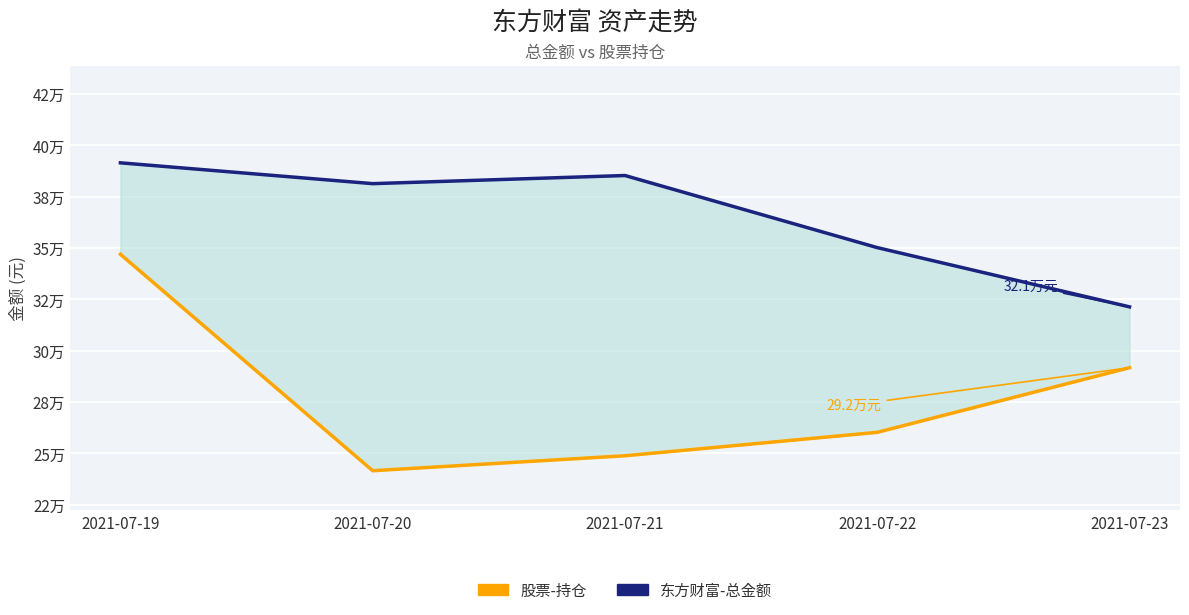

Is it true that 股票-持仓 equals 516070.2 at 2021-07-19?

False